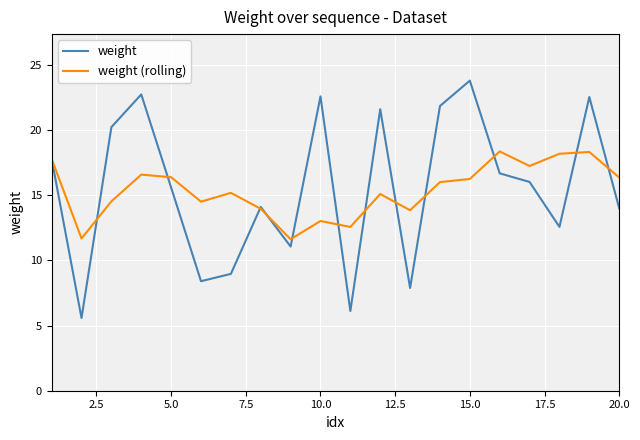

What is the maximum value shown in the chart?

23.8